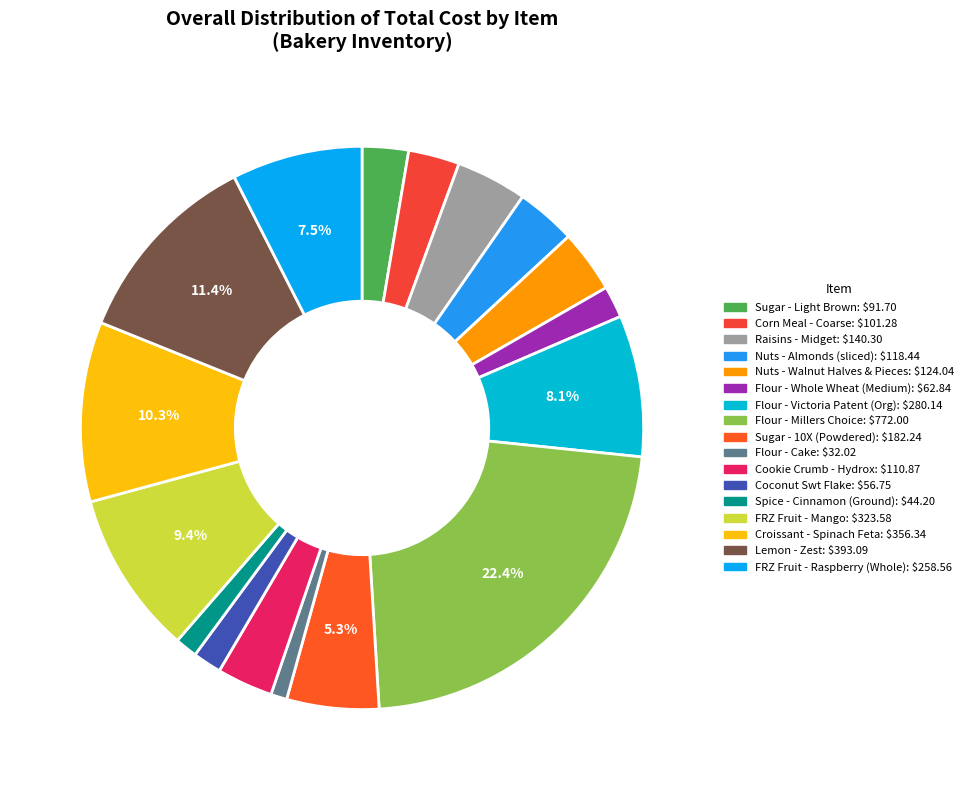

What percentage do FRZ Fruit - Raspberry (Whole) and Flour - Cake together represent?

8.4%